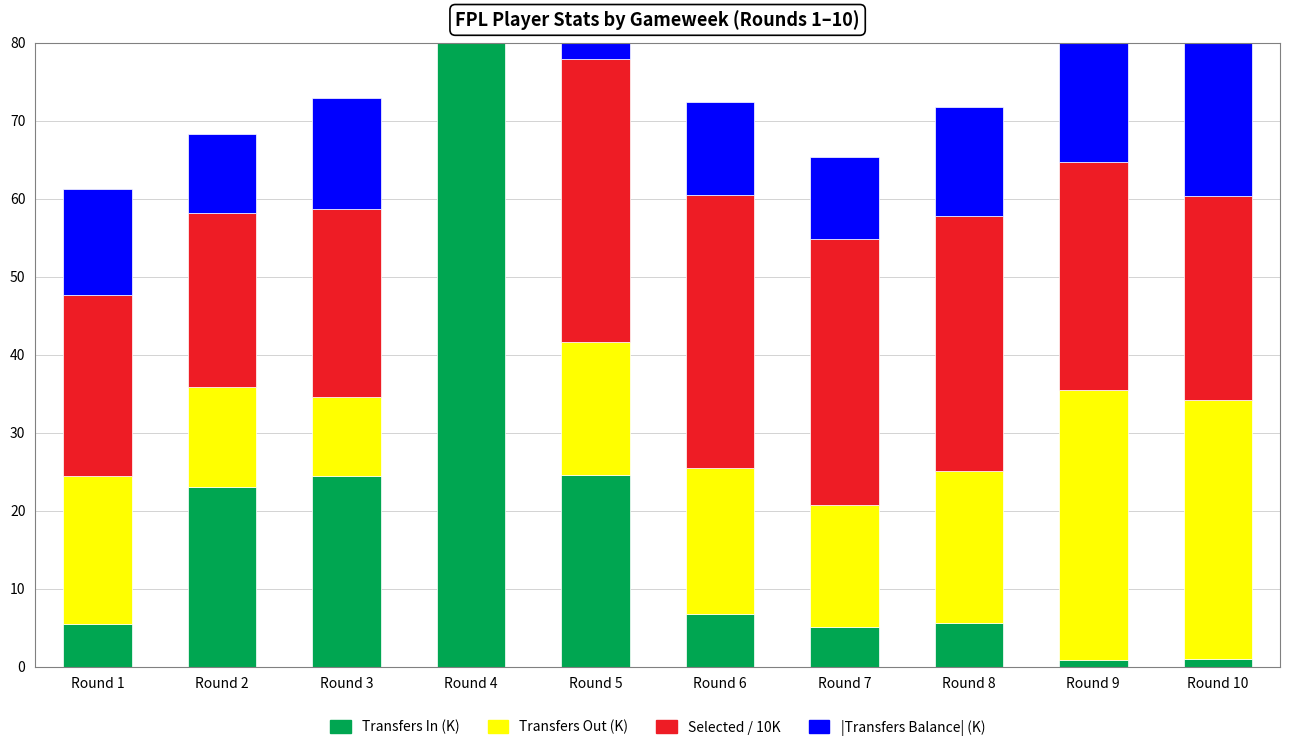

At which category is the sum across all series the highest?

Round 4